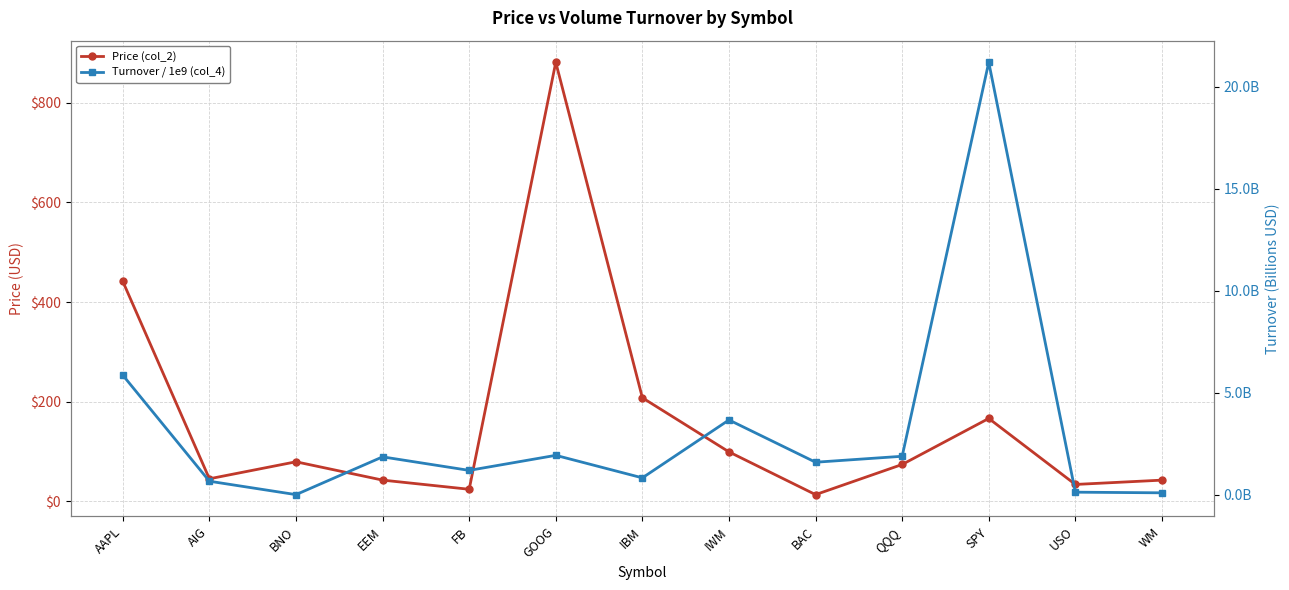

What are all the series names shown in the legend?

Price (col_2), Turnover / 1e9 (col_4)